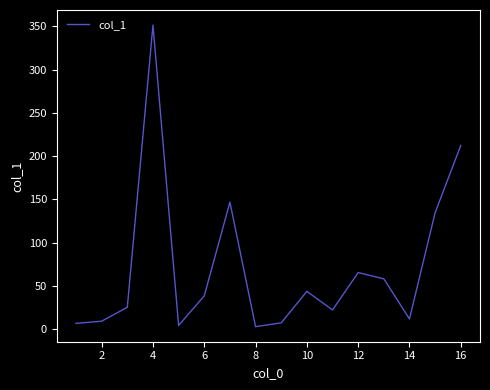

What is the maximum value shown in the chart?

351.4